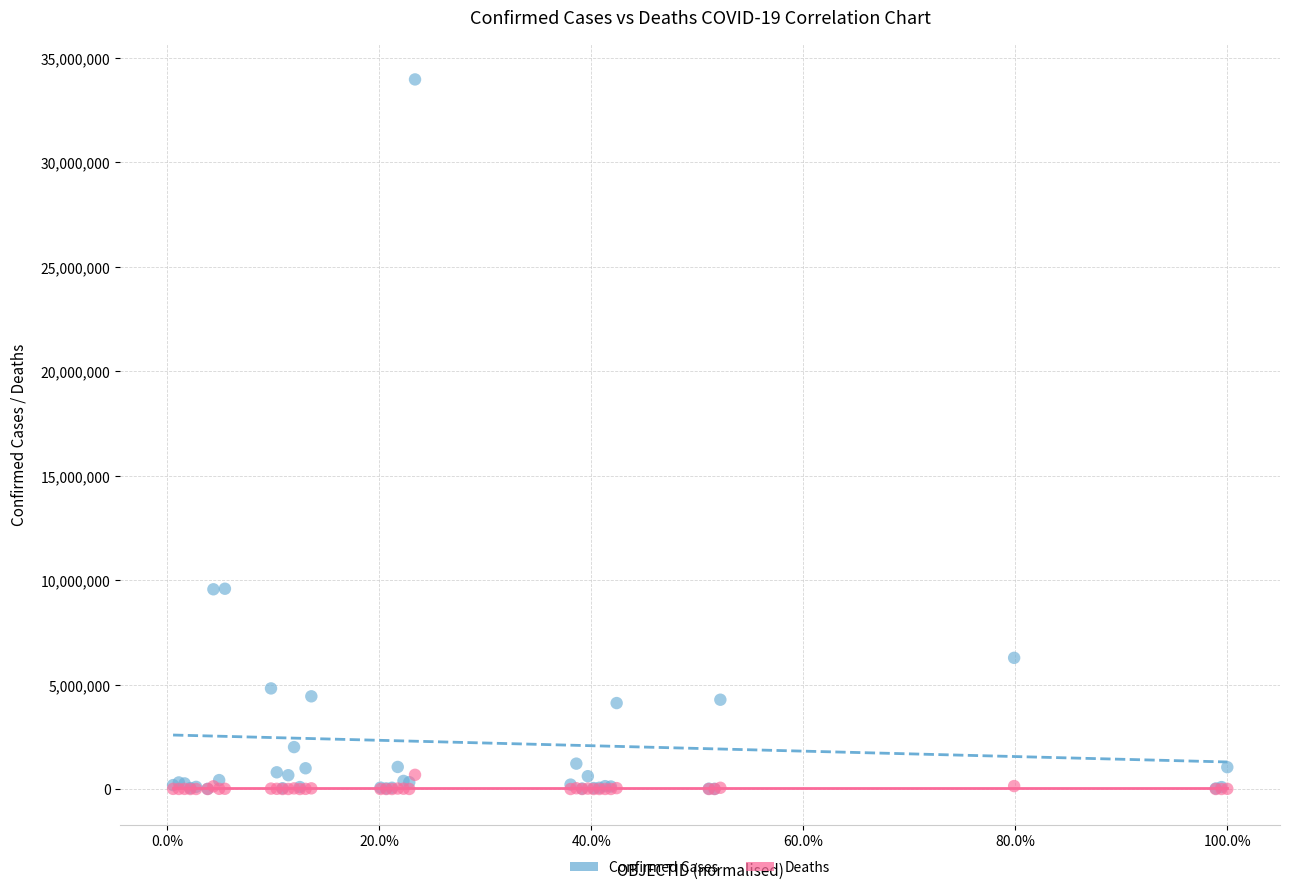

Which series reaches the maximum Y coordinate?

Confirmed Cases